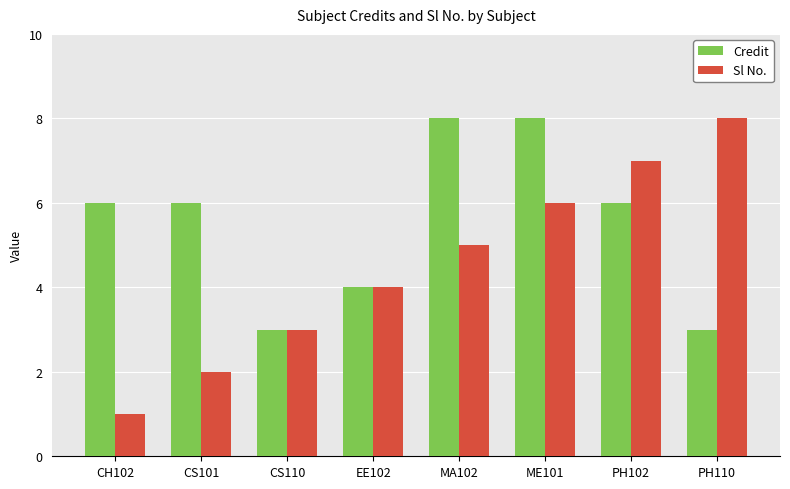

How many bars are there in each group?

2